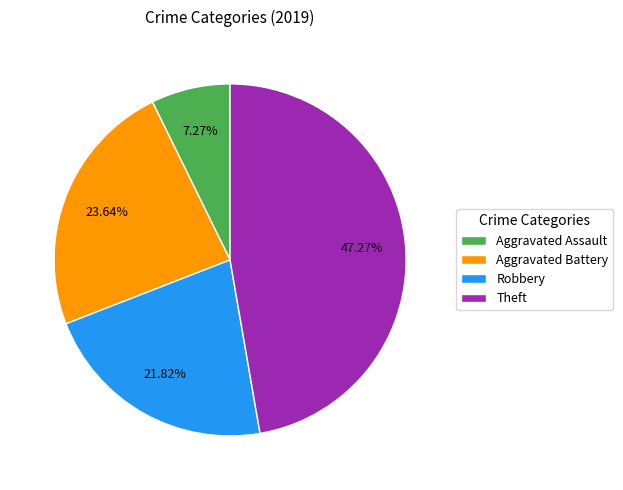

To the nearest percent, what portion does Robbery represent?

22%